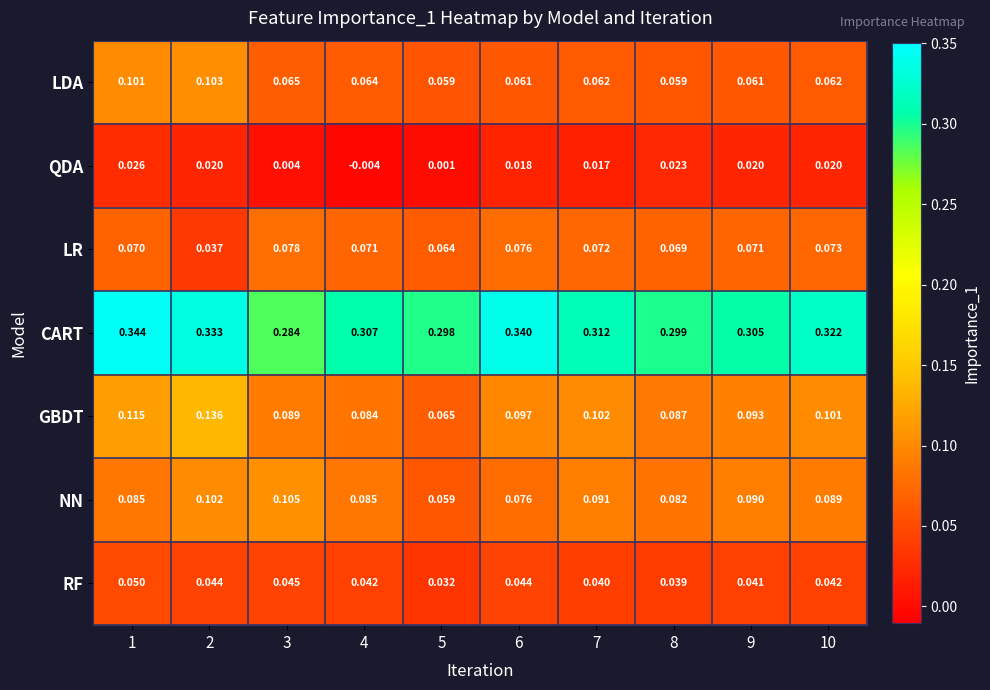

Which series changed the most between 1 and 2?

LR